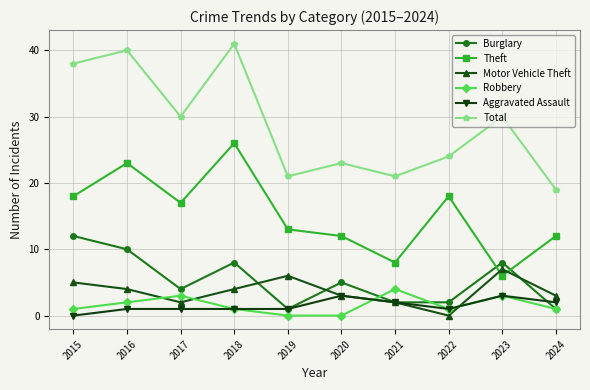

What is the total value across all series at 2015?

74